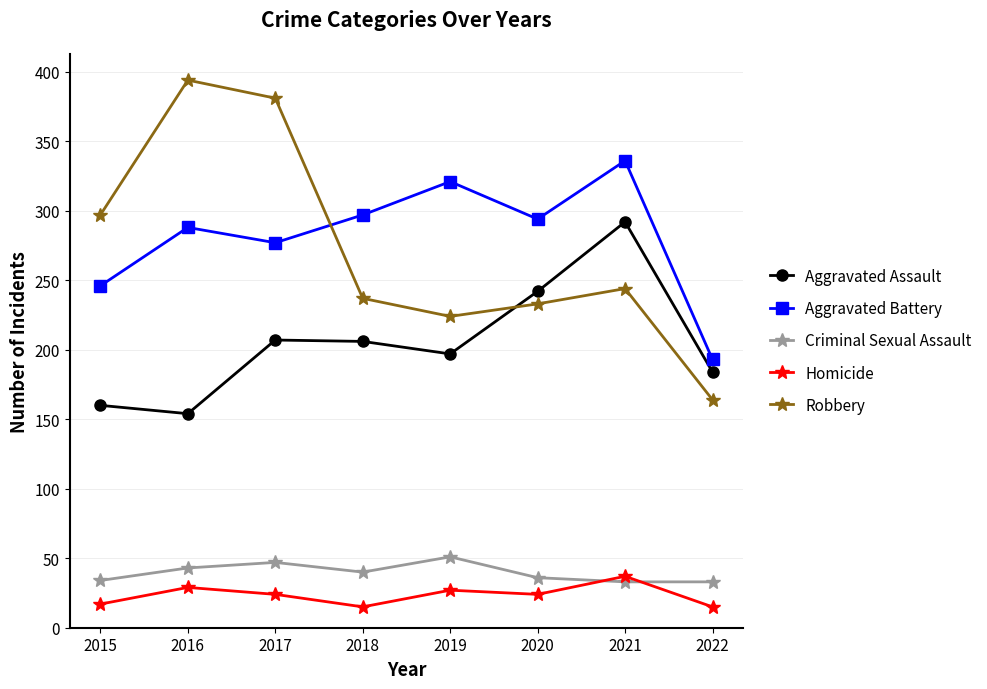

How many series are shown in this chart?

5